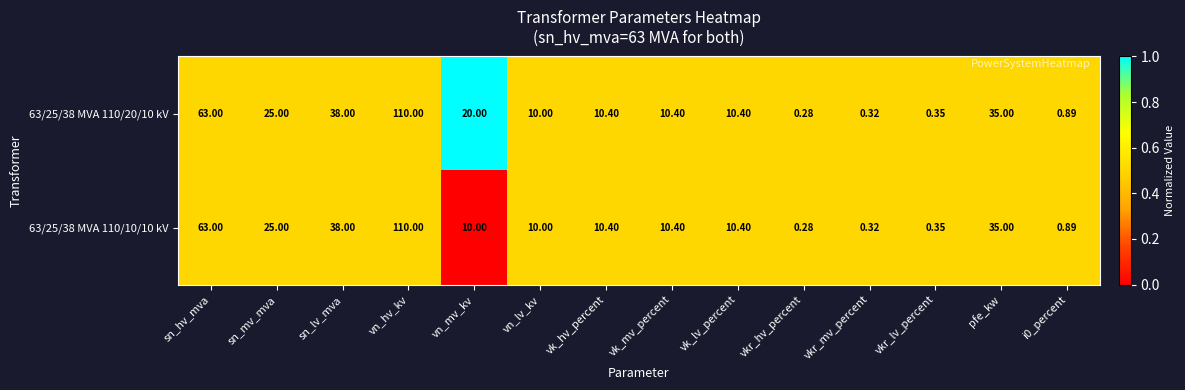

At which label is 63/25/38 MVA 110/20/10 kV closest to 55?

sn_hv_mva